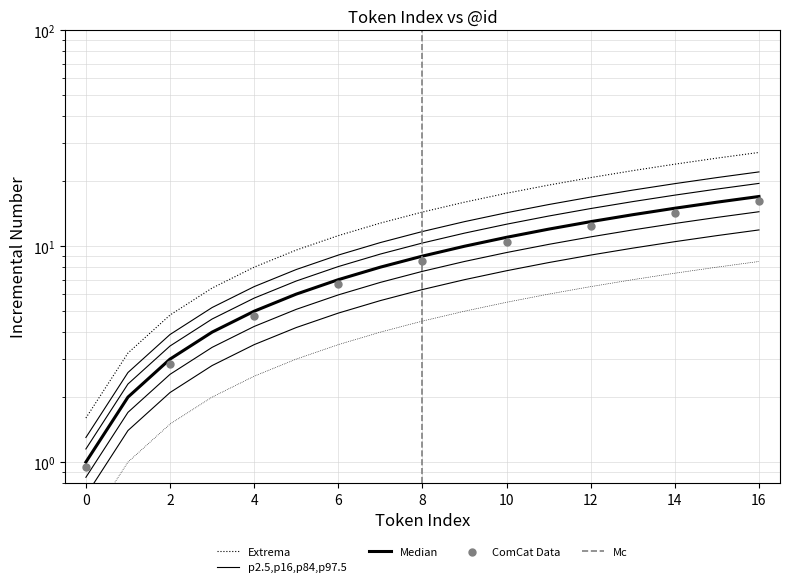

What is the ratio of the value at 9 to the value at 14?

0.7